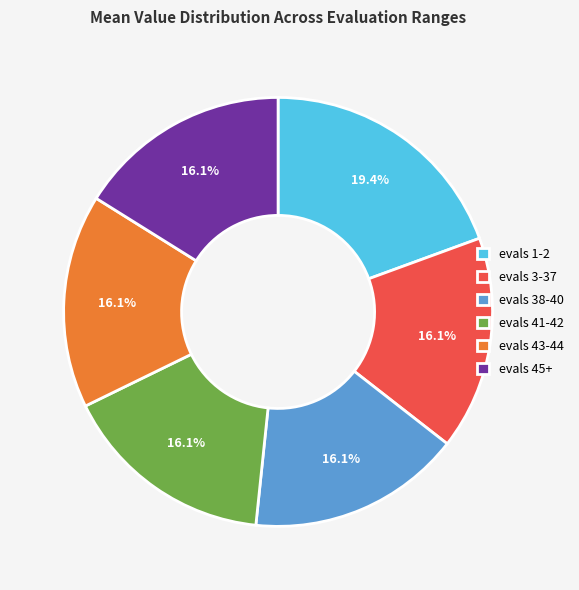

What is the ratio of the value at evals 38-40 to the value at evals 3-37?

1.0